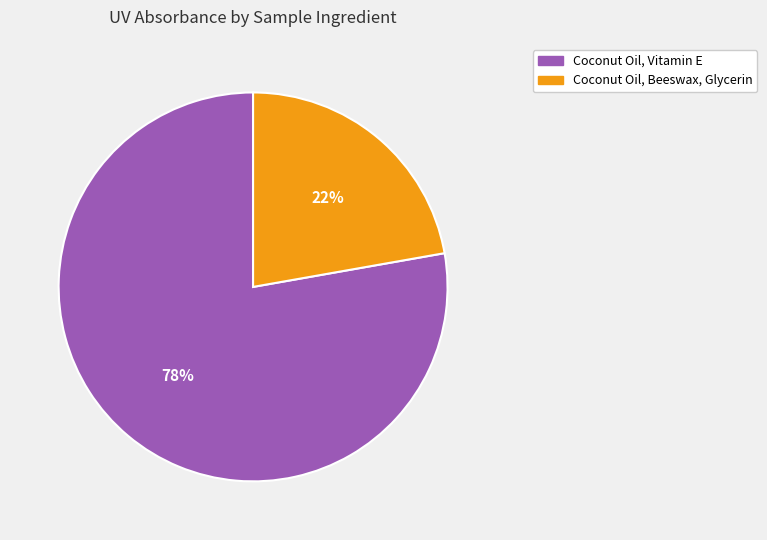

Count the number of slices in the pie.

2